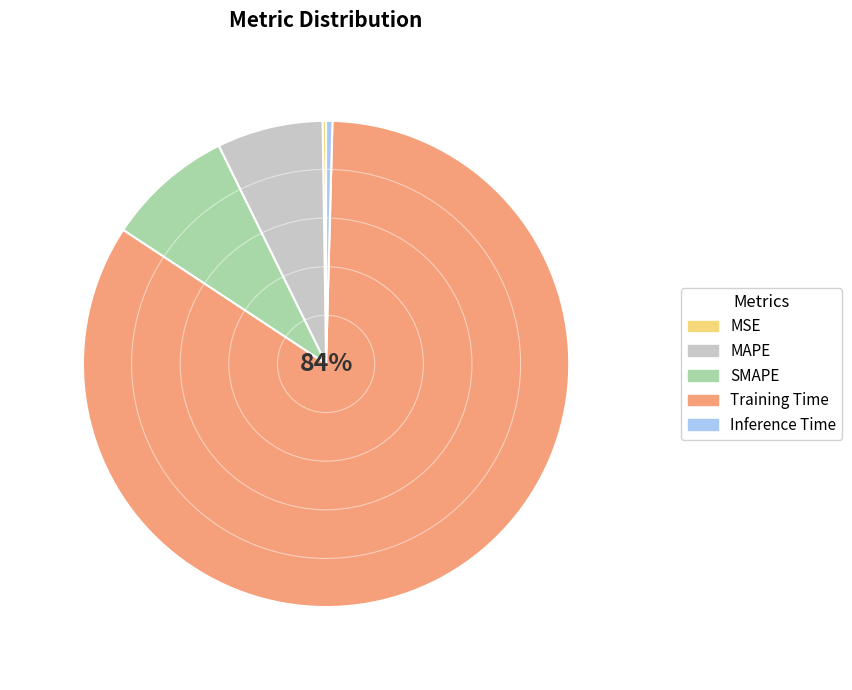

Which slice is the smallest?

MSE